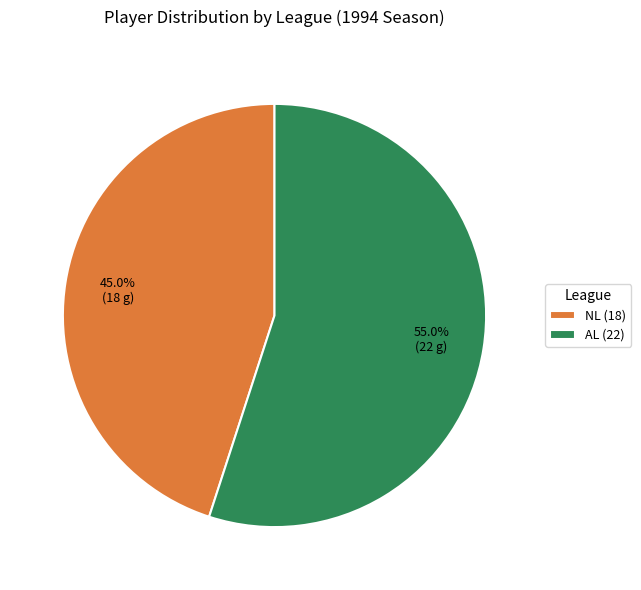

What is the total percentage of NL (18) and AL (22)?

100.0%